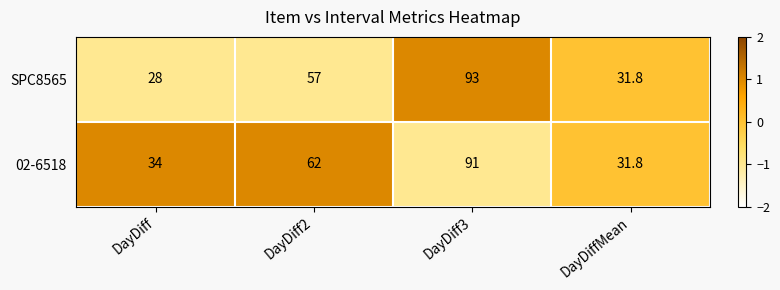

List the series in order of their peak value, highest first.

SPC8565, 02-6518